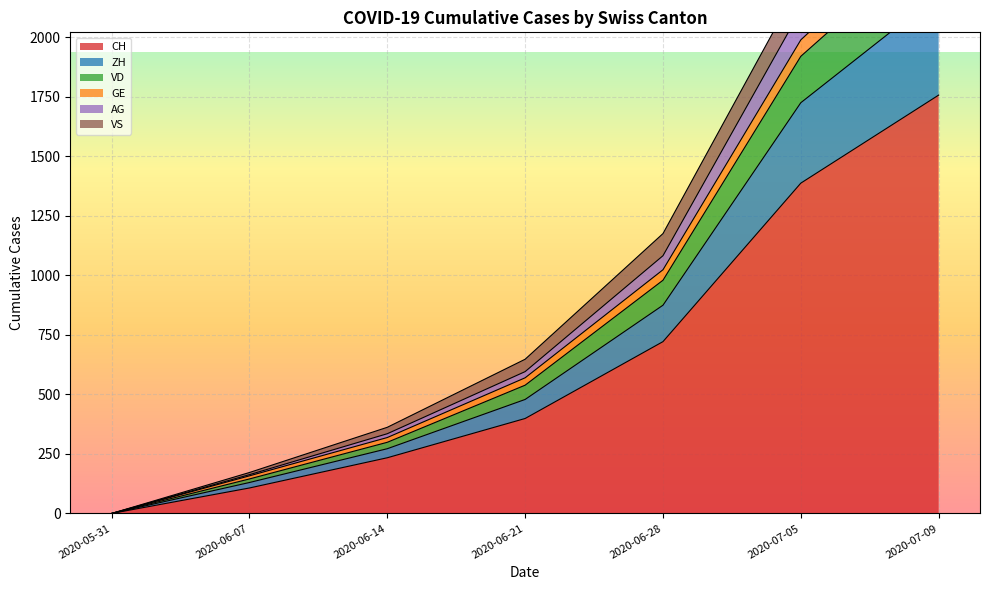

List the labels in order of AG value, smallest first.

2020-05-31, 2020-06-07, 2020-06-14, 2020-06-21, 2020-06-28, 2020-07-05, 2020-07-09